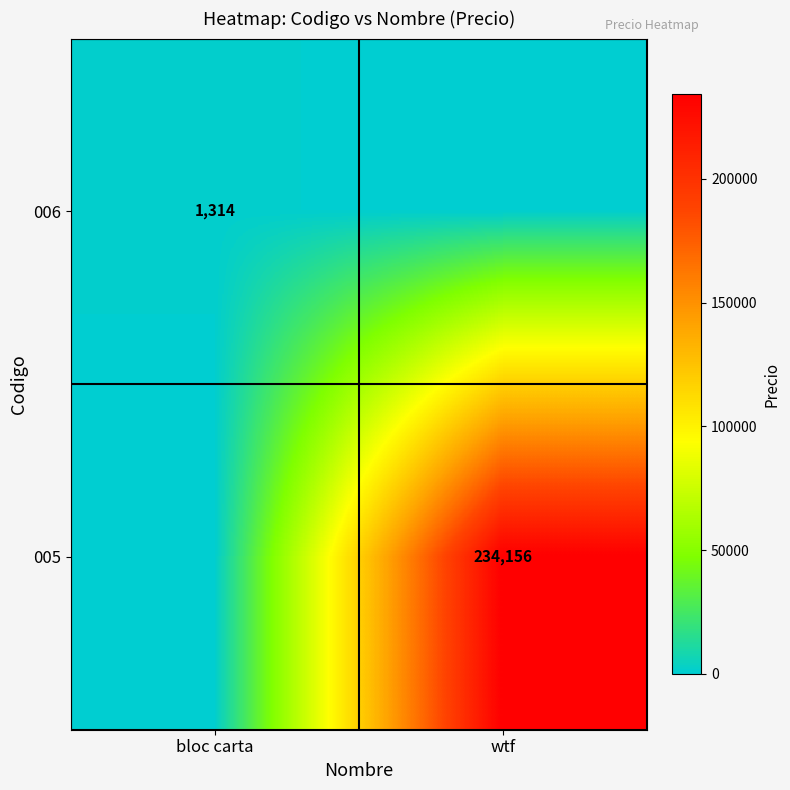

True or false: 005 has a value of 234156 at wtf.

True